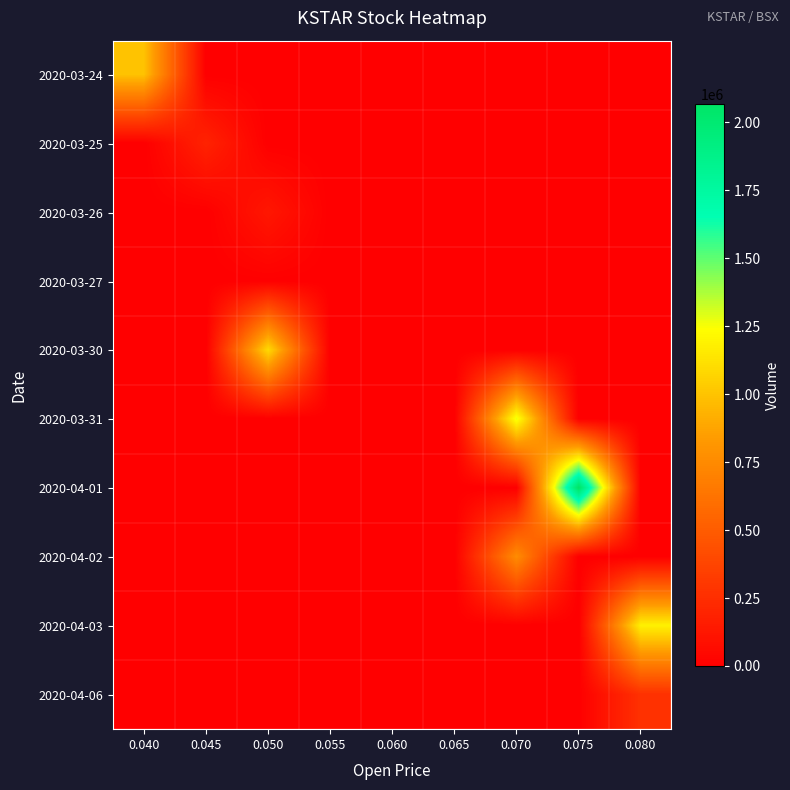

List the series in order of their peak value, lowest first.

2020-03-27, 2020-03-26, 2020-03-25, 2020-04-06, 2020-04-02, 2020-03-24, 2020-03-30, 2020-04-03, 2020-03-31, 2020-04-01